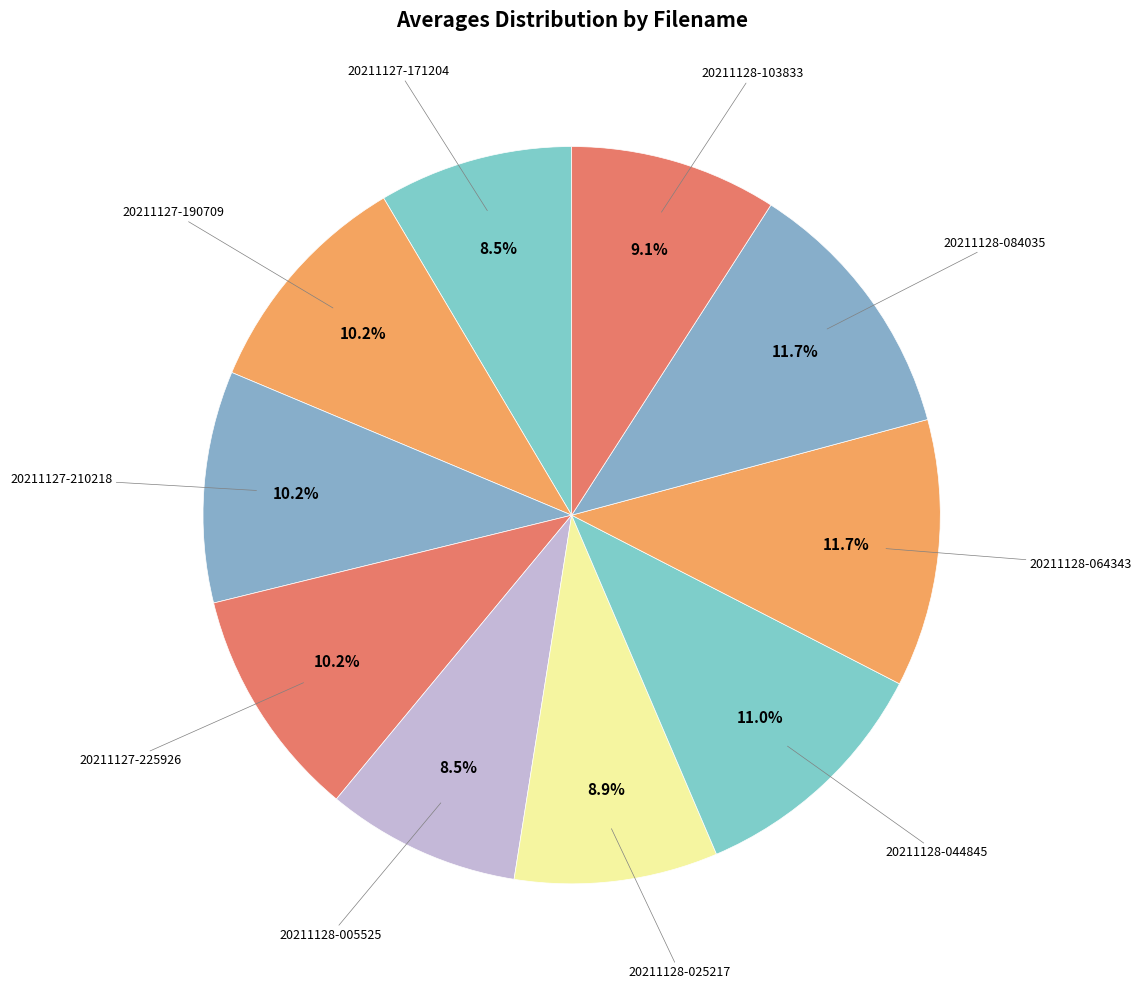

How many segments does this pie chart have?

10